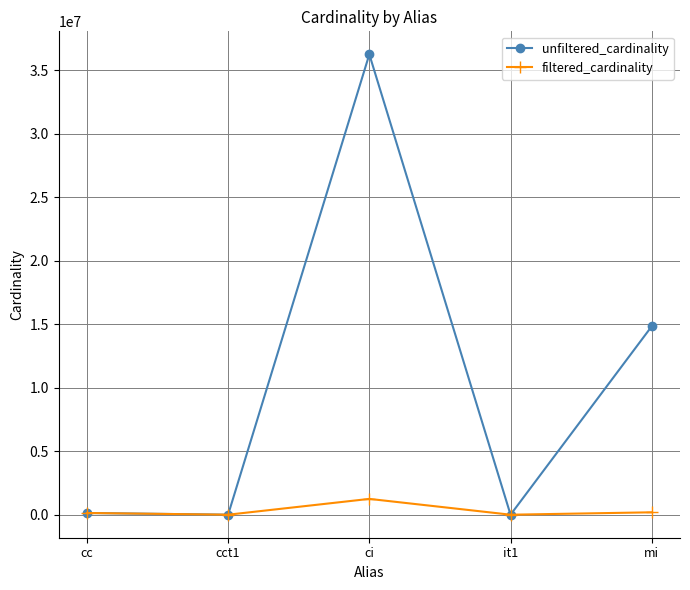

What is the difference between the highest and lowest values at cct1?

3